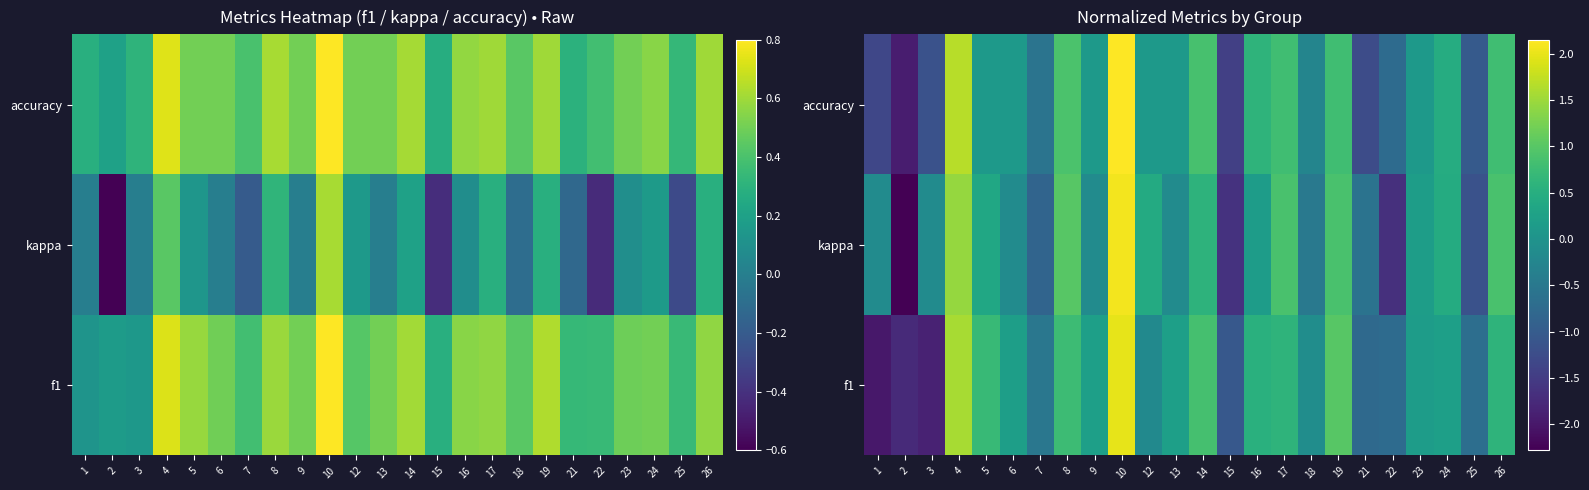

How many values in the f1 series are below 0?

10